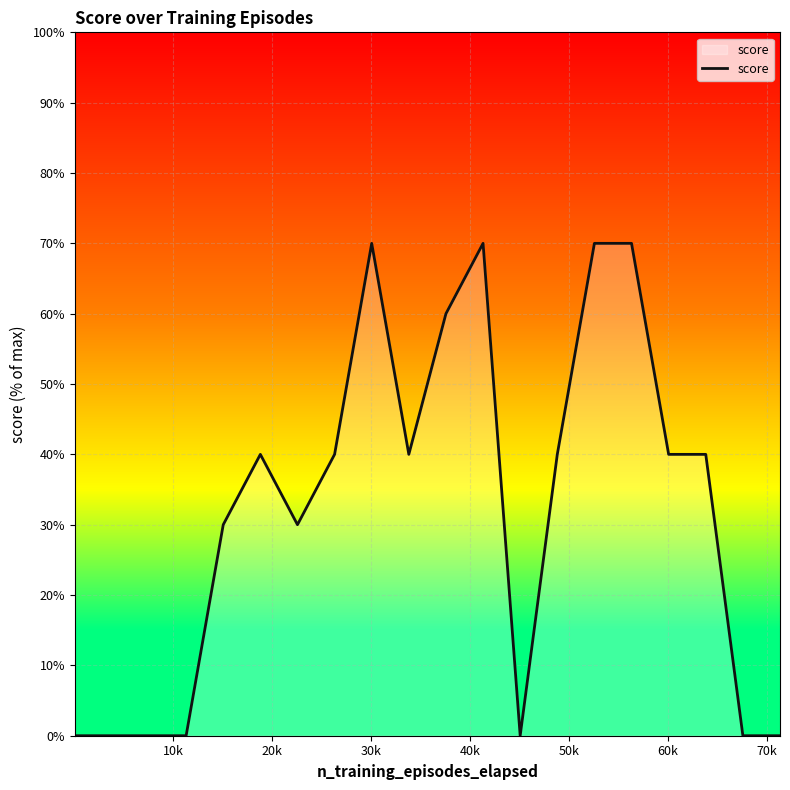

What is the difference between the maximum and minimum values?

70